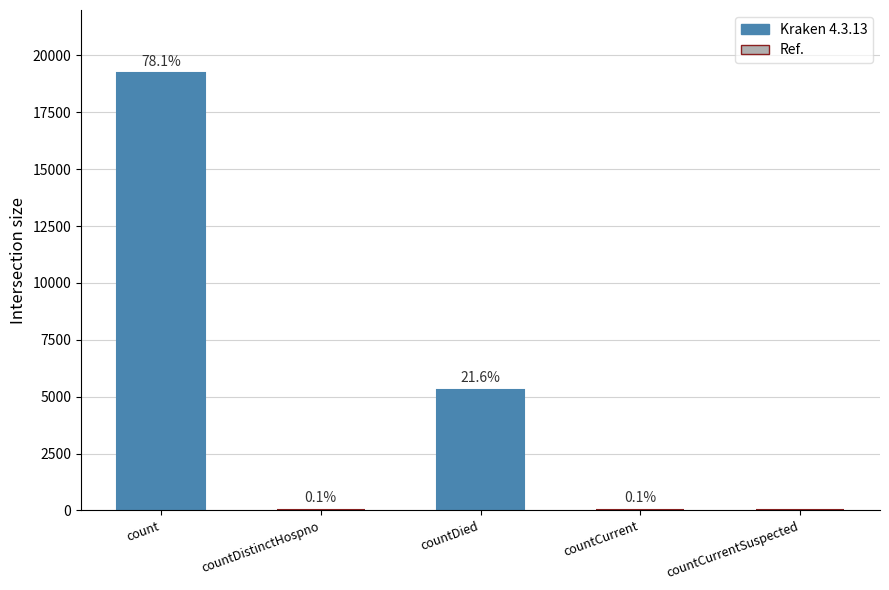

What is the change in value from countCurrent to countCurrentSuspected?

-35